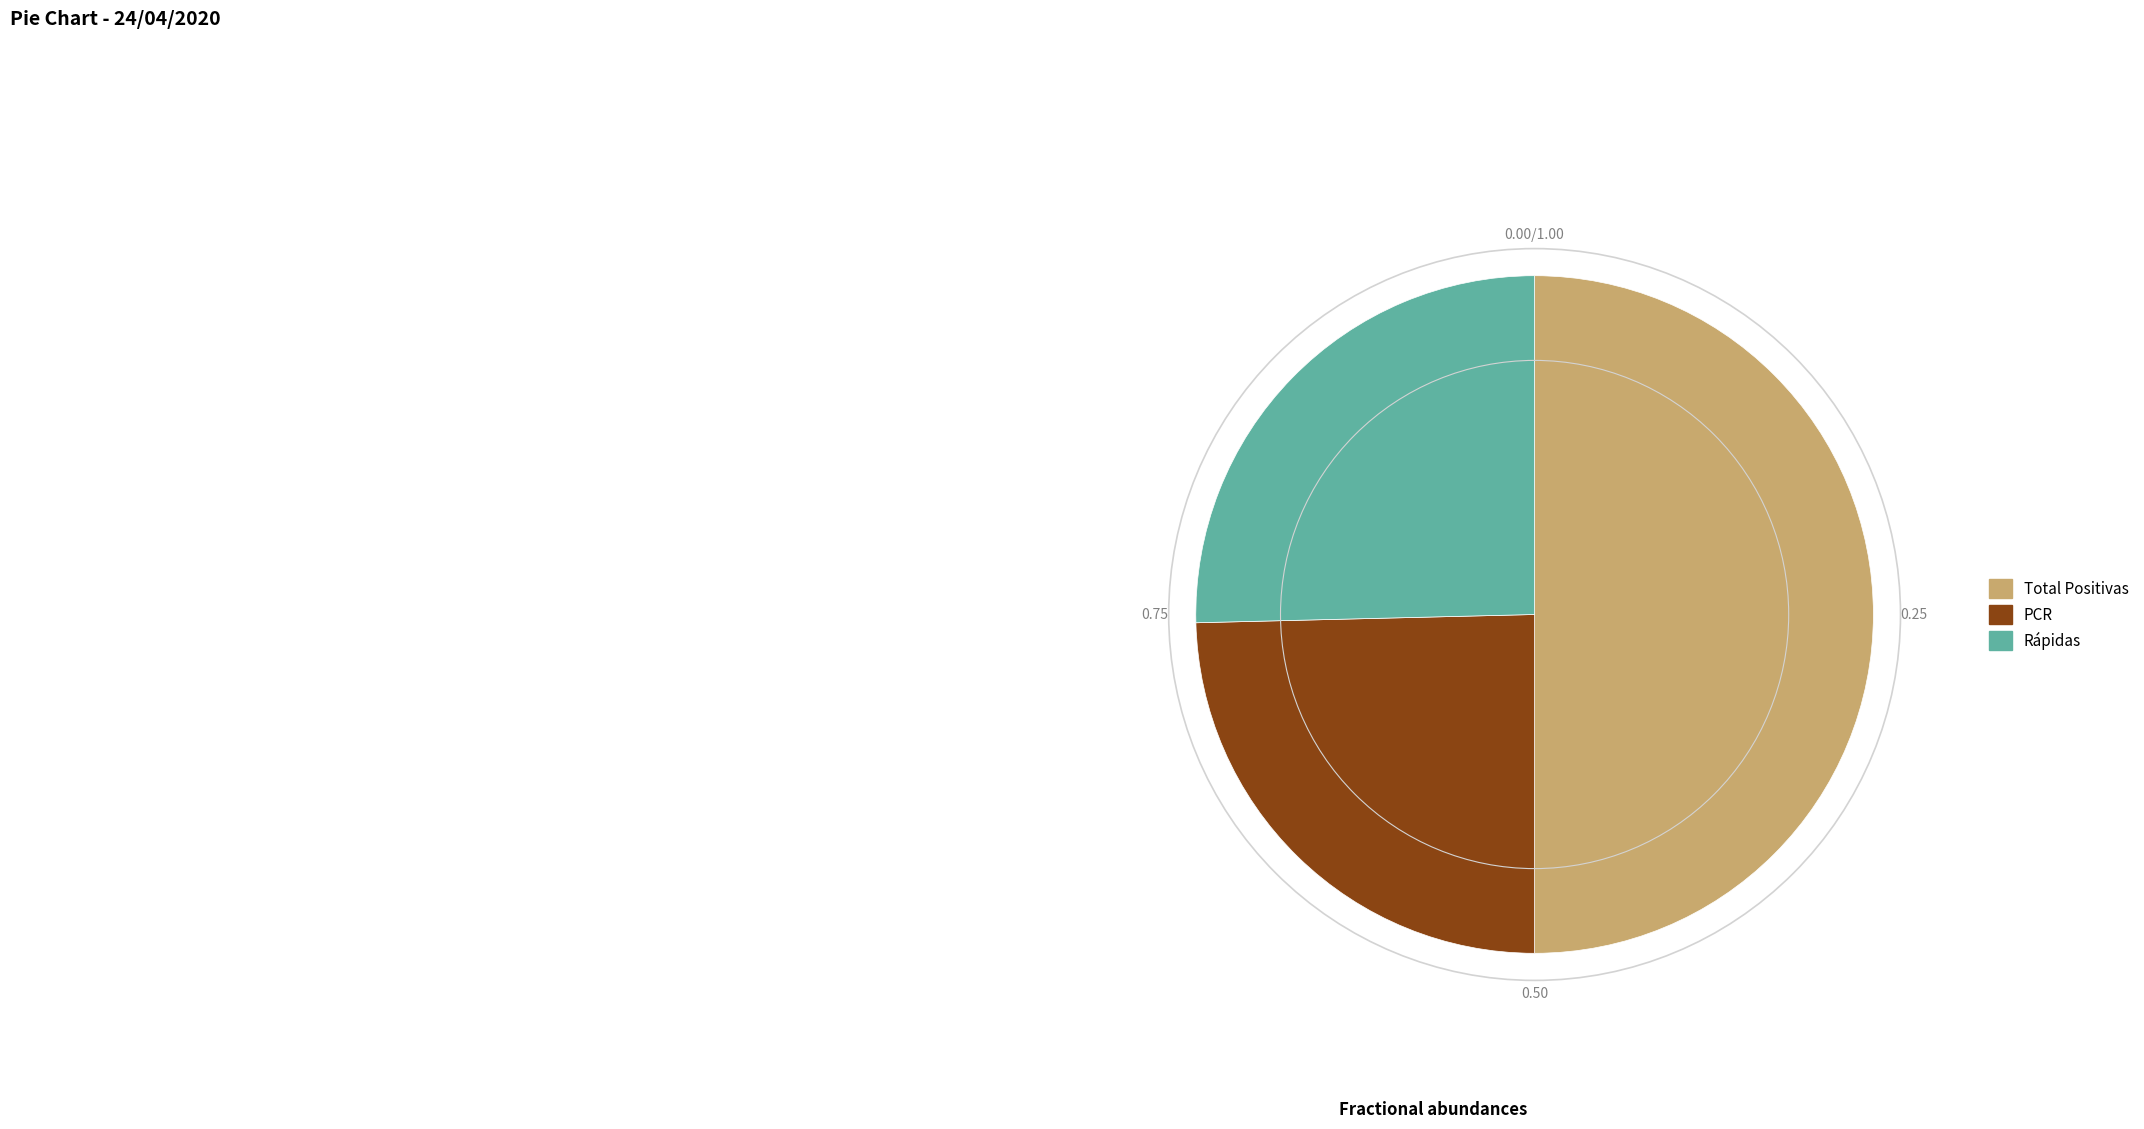

How many segments does this pie chart have?

3